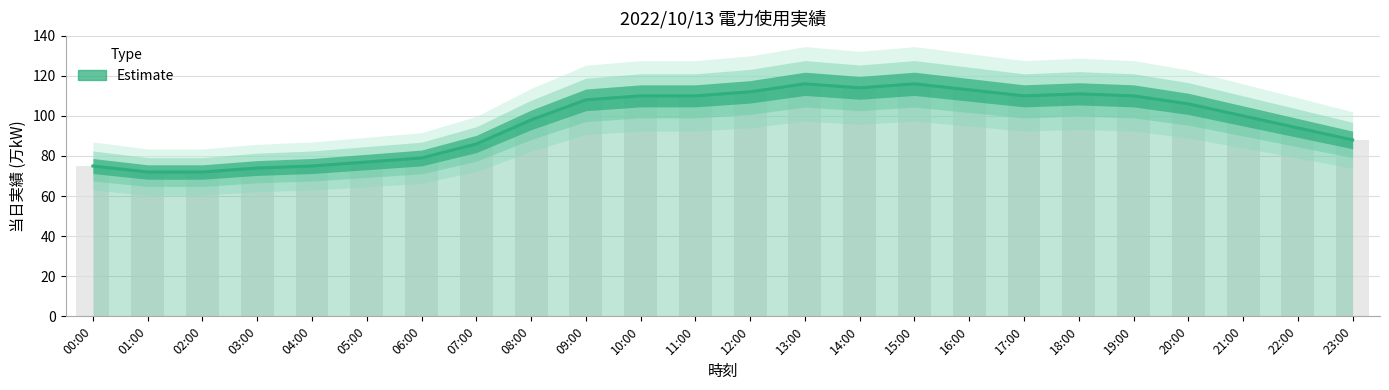

What is the sum of all values?

2326